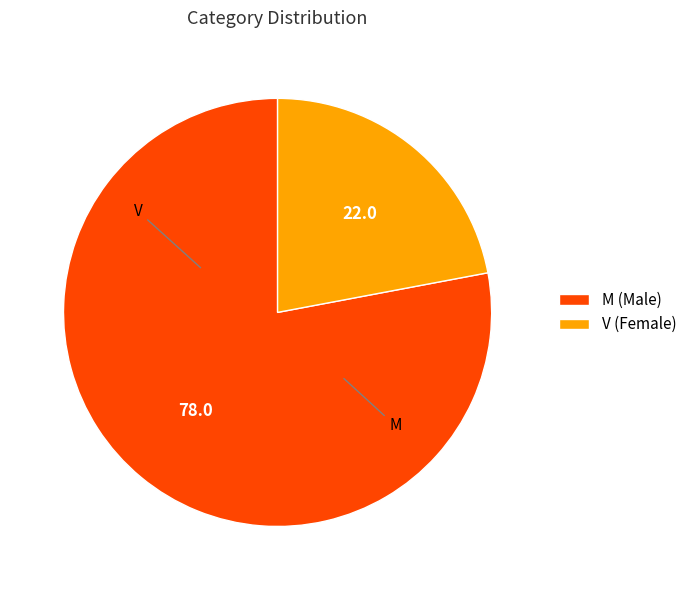

Between M (Male) and V (Female), which is larger?

M (Male)